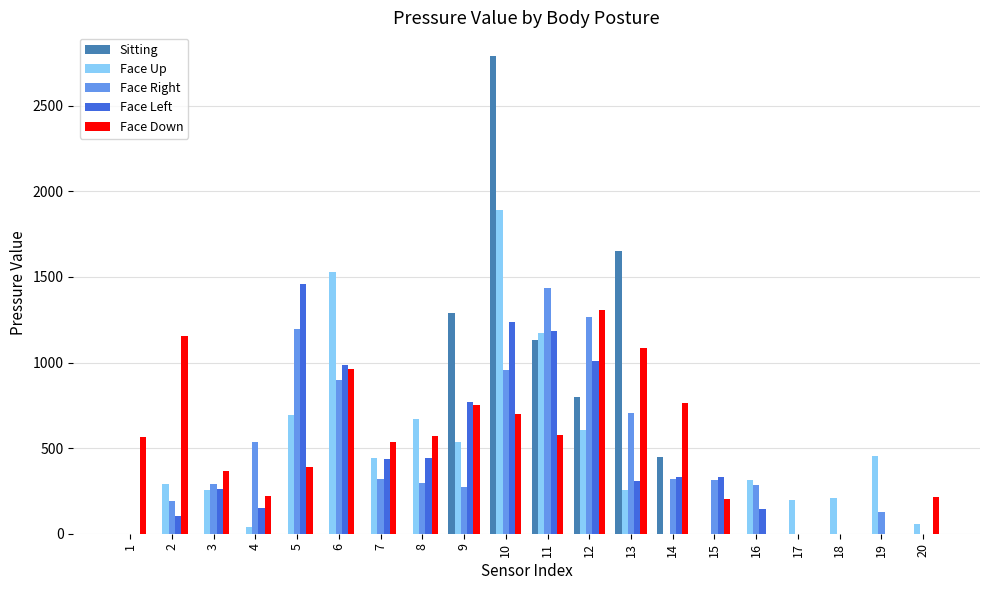

Which series changed the most between 1 and 20?

Face Down